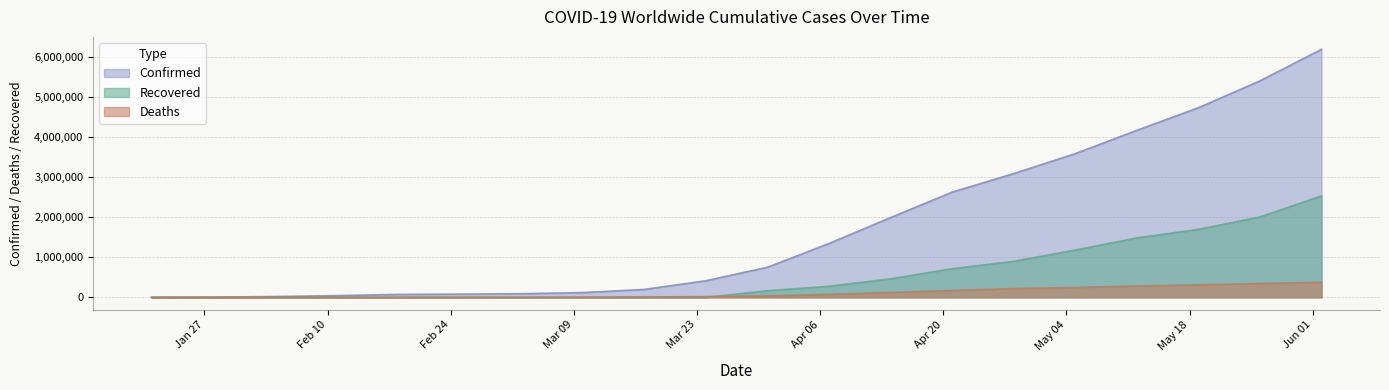

True or false: Recovered and Confirmed cross at least once.

False